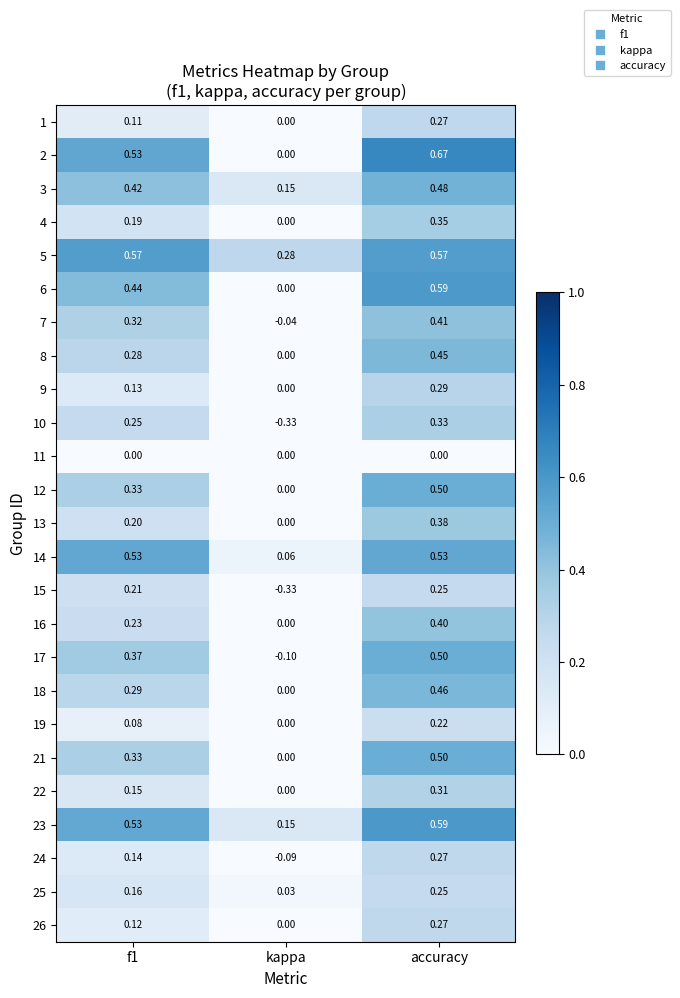

At which category does the chart reach its minimum across all series?

kappa